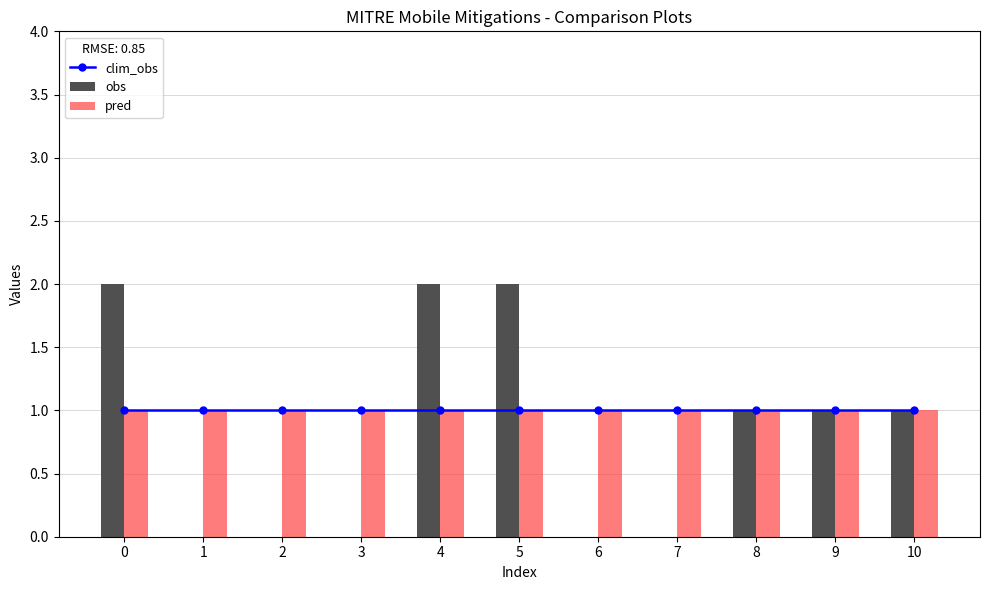

Which series has the widest spread of values?

obs